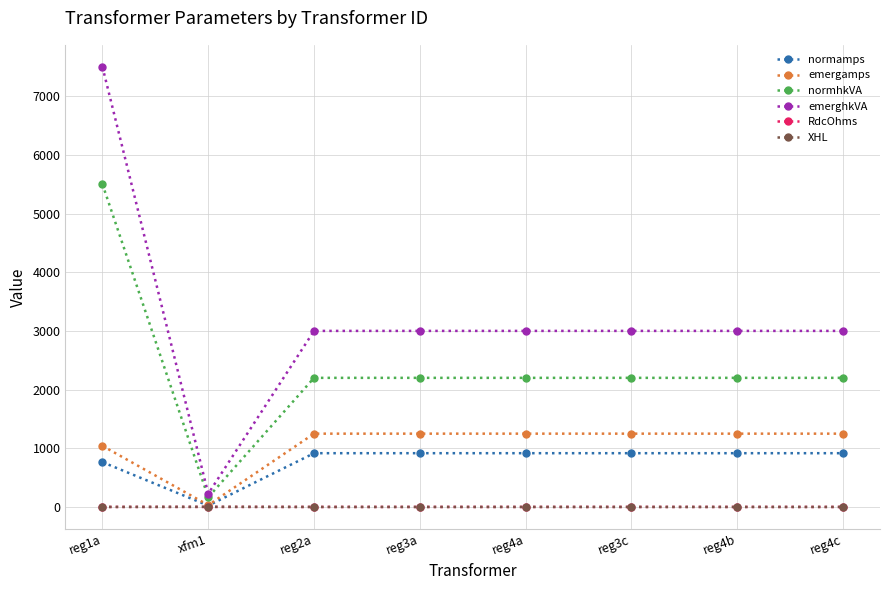

Which series has the largest total across all categories?

emerghkVA